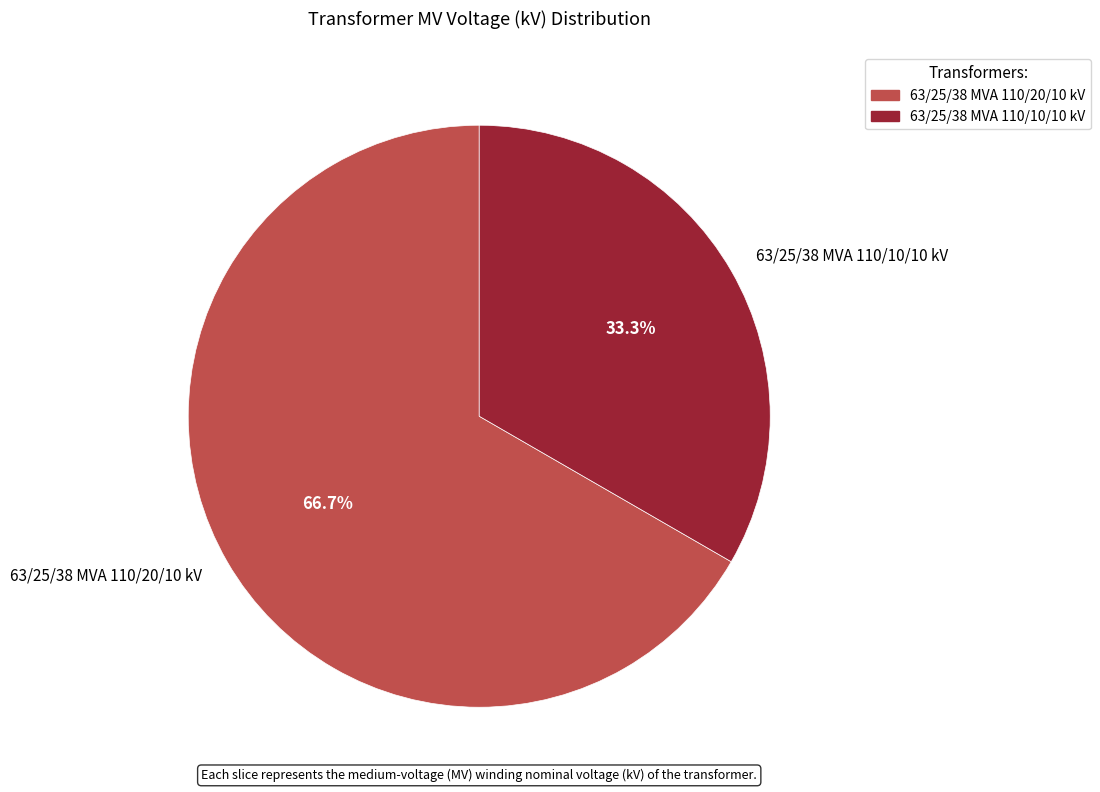

Count the number of slices in the pie.

2